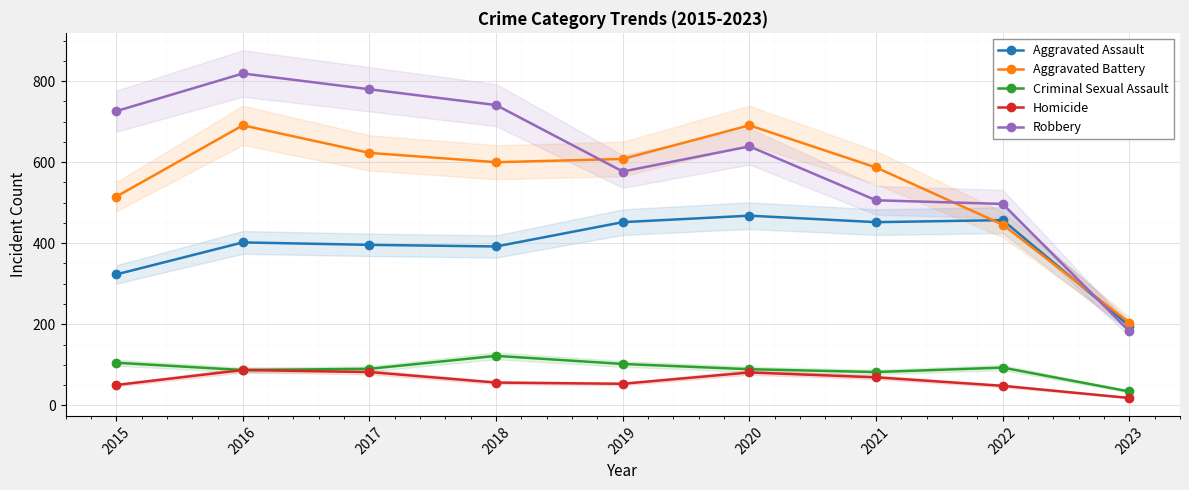

What is the sum of all Aggravated Assault values?

3538